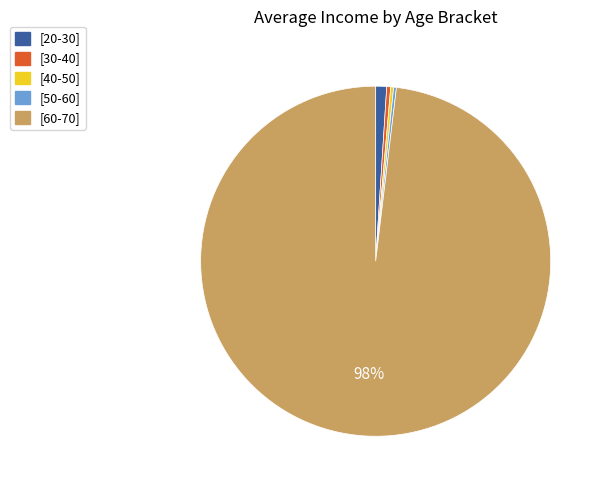

Does [60-70] account for over 50% of the chart?

Yes